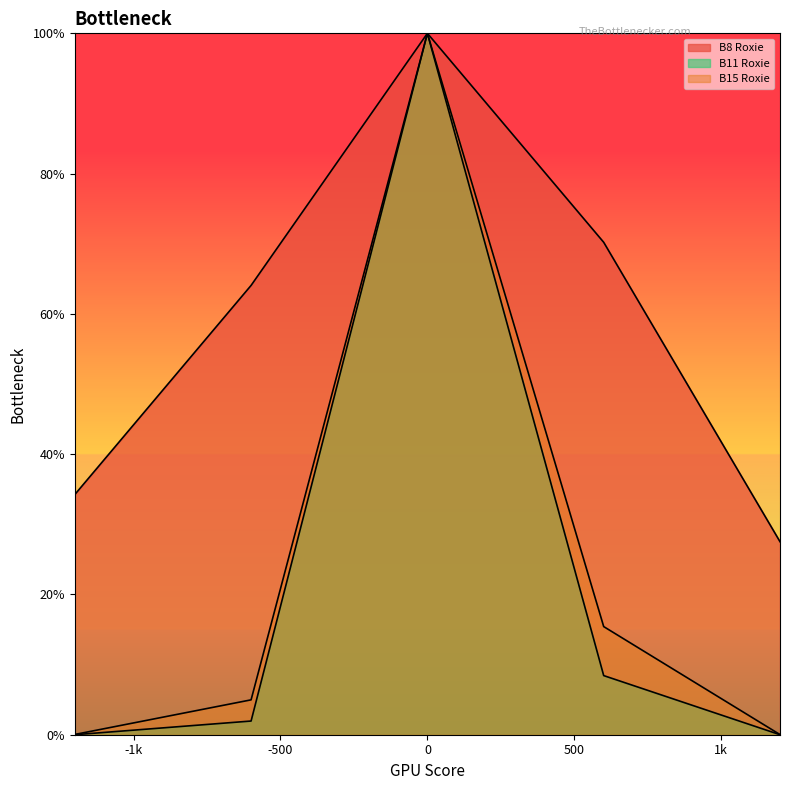

What are all the series names shown in the legend?

B8 Roxie, B11 Roxie, B15 Roxie